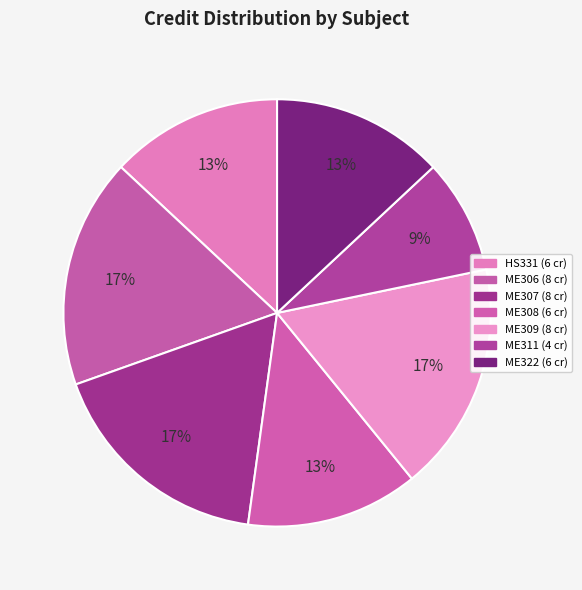

To the nearest percent, what portion does ME307 represent?

17%